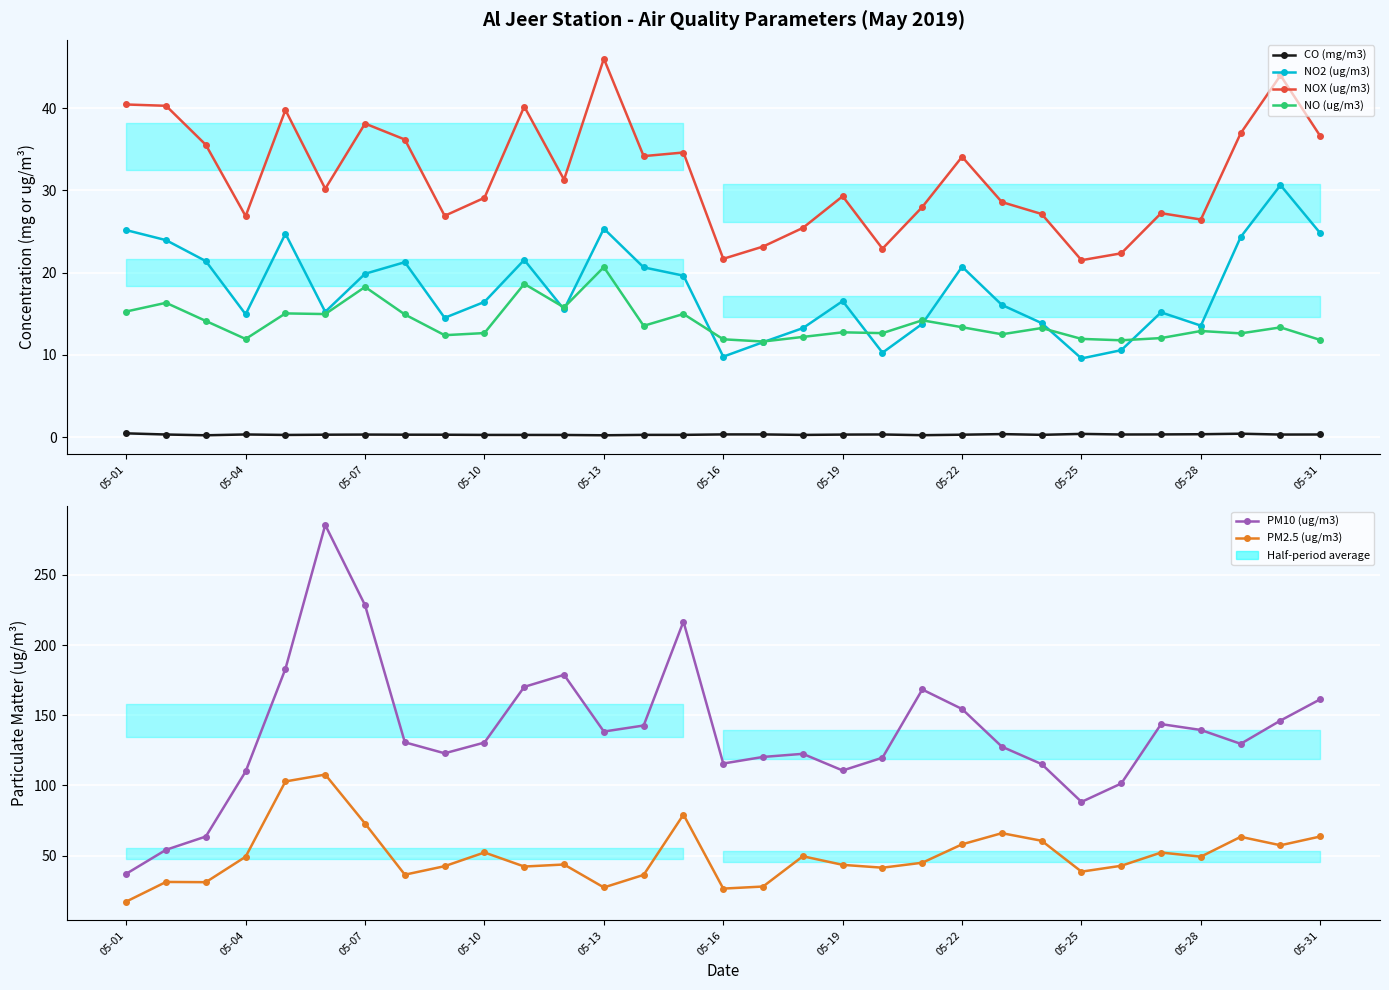

In PM10 (ug/m3), how many points are higher than both neighbors (excluding endpoints)?

6